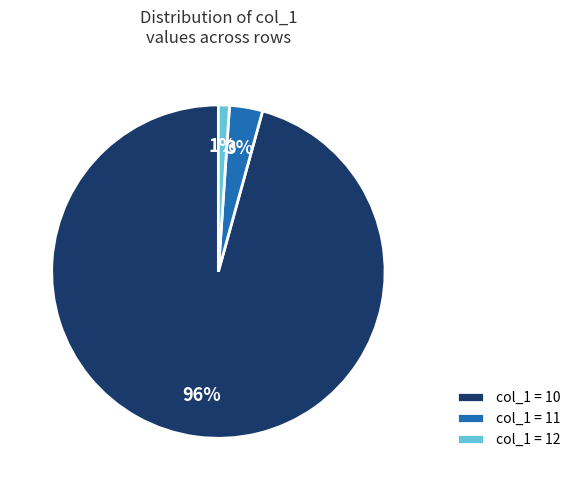

What is the largest slice in the pie chart?

col_1 = 10